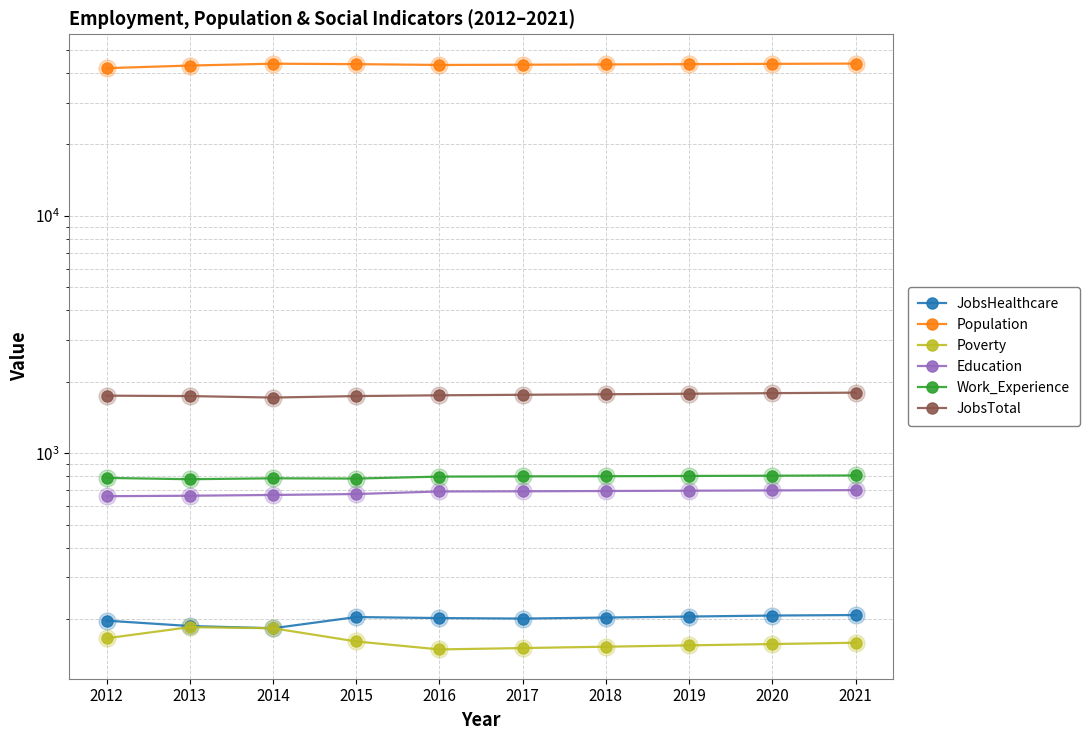

Which series has the largest total across all categories?

Population